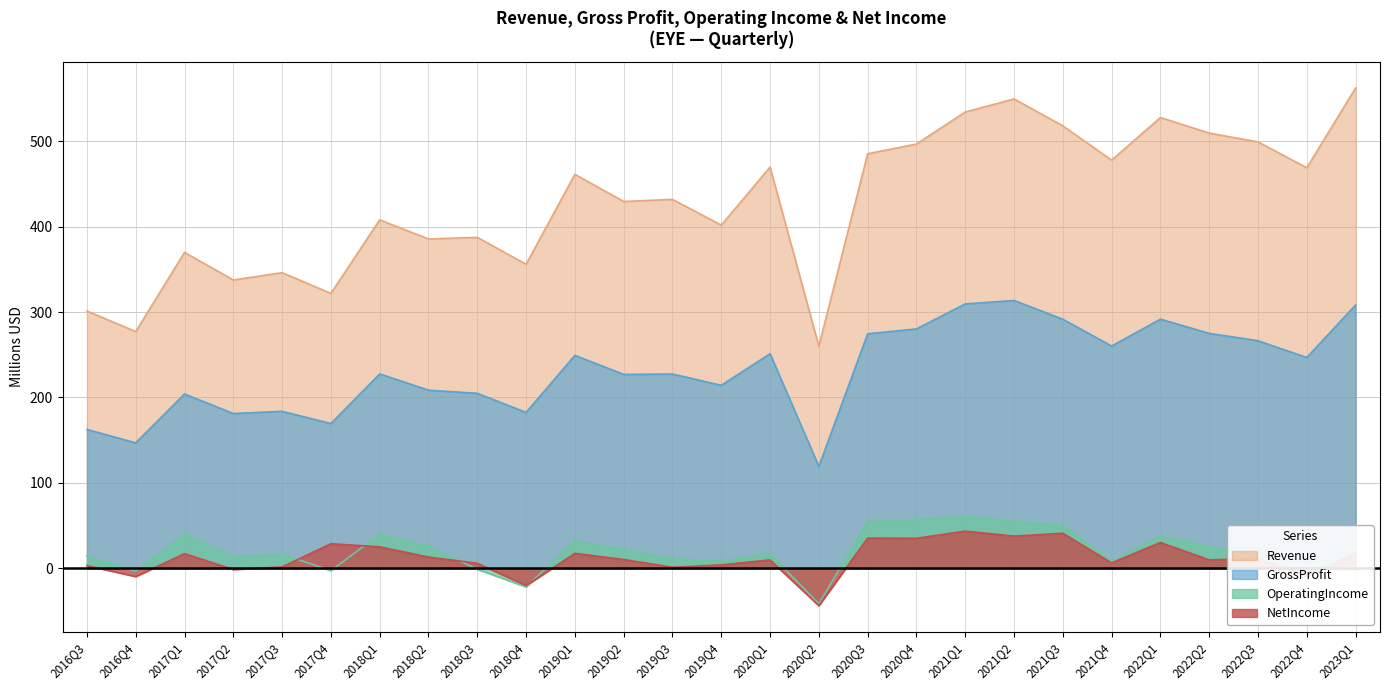

What are all the series names shown in the legend?

Revenue, GrossProfit, OperatingIncome, NetIncome